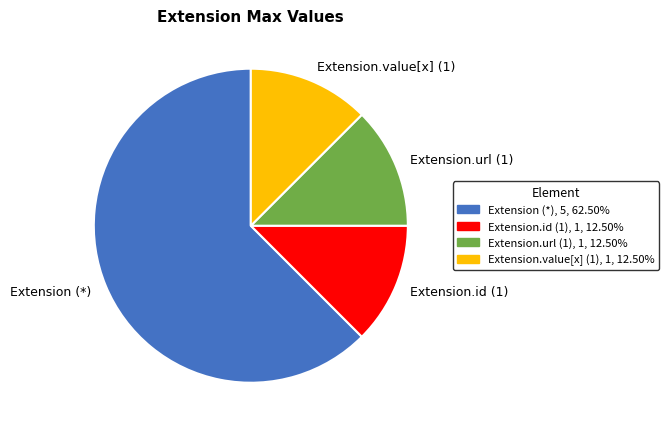

What is the largest slice in the pie chart?

Extension (*)